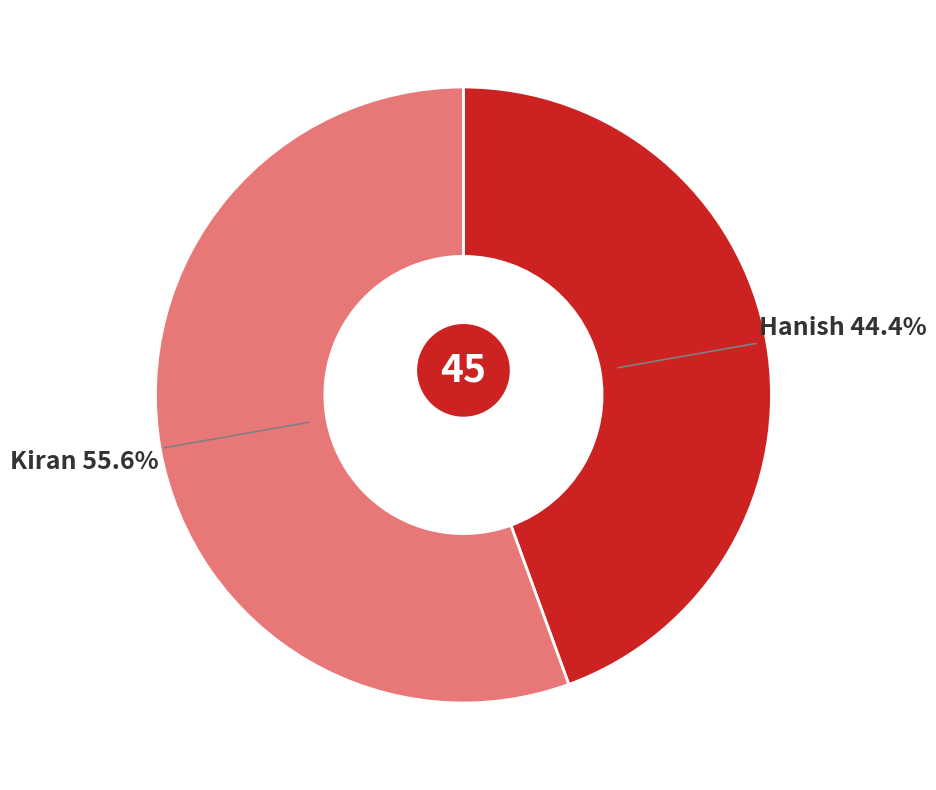

How many segments does this pie chart have?

2